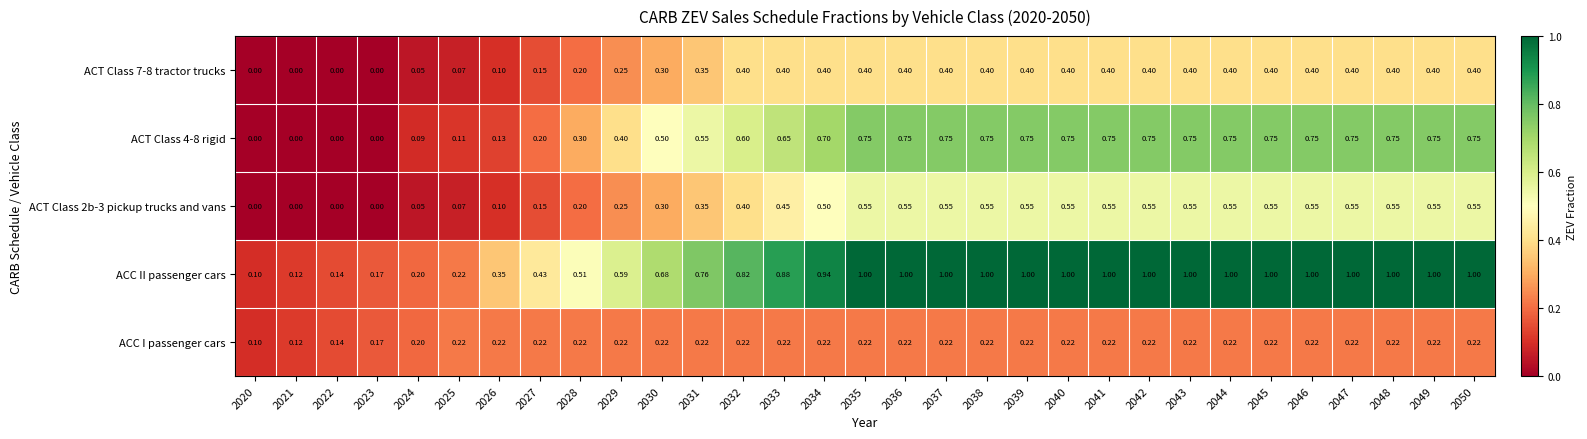

Between 2025 and 2029, which series saw the biggest shift?

ACC II passenger cars